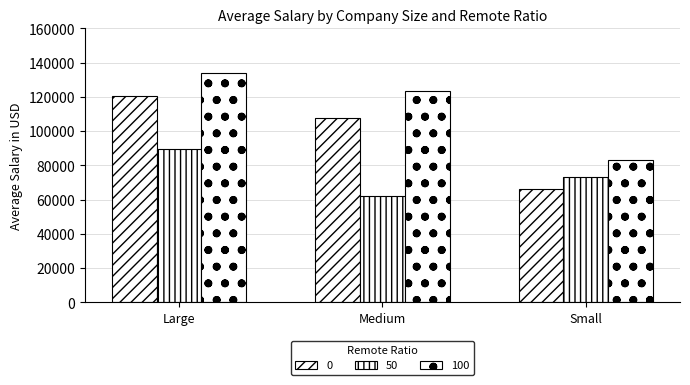

What is the average value of the 100 series?

113457.4